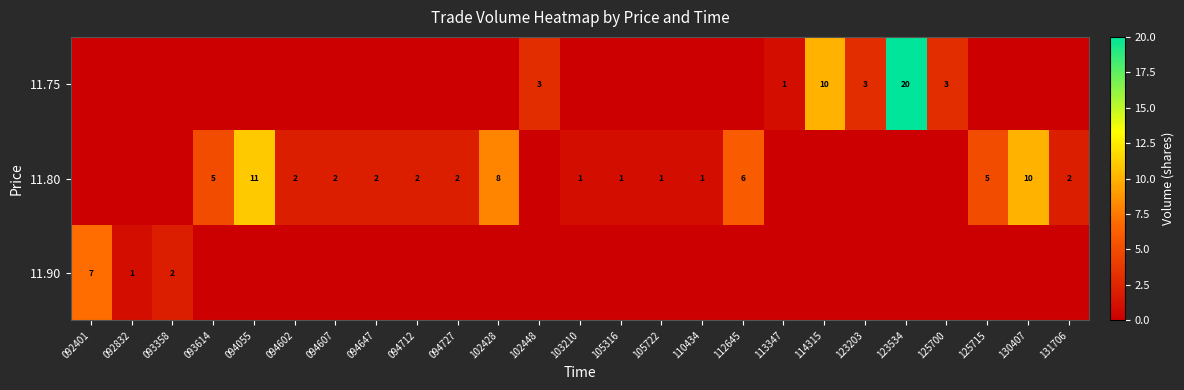

The value of 11.80 at 093614 is 8. True or false?

False